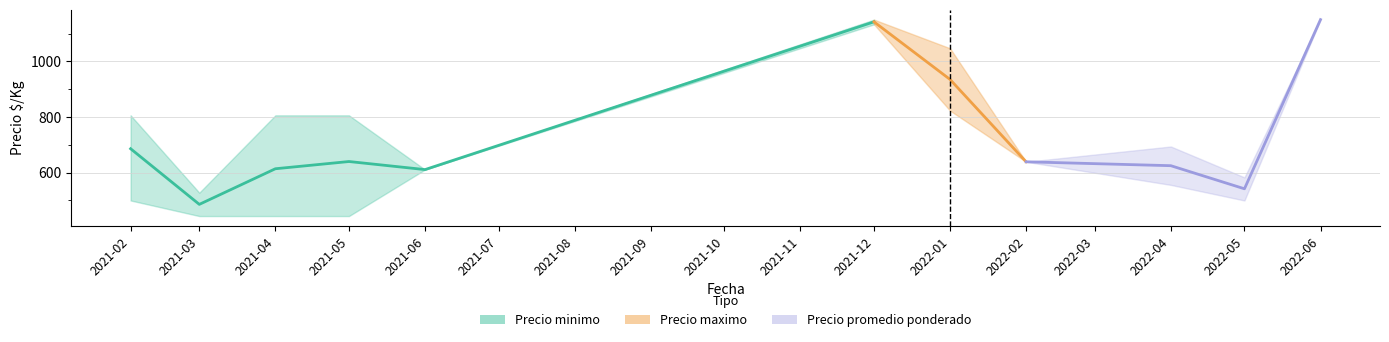

Where is Precio maximo nearest to the value 814?

2021-02